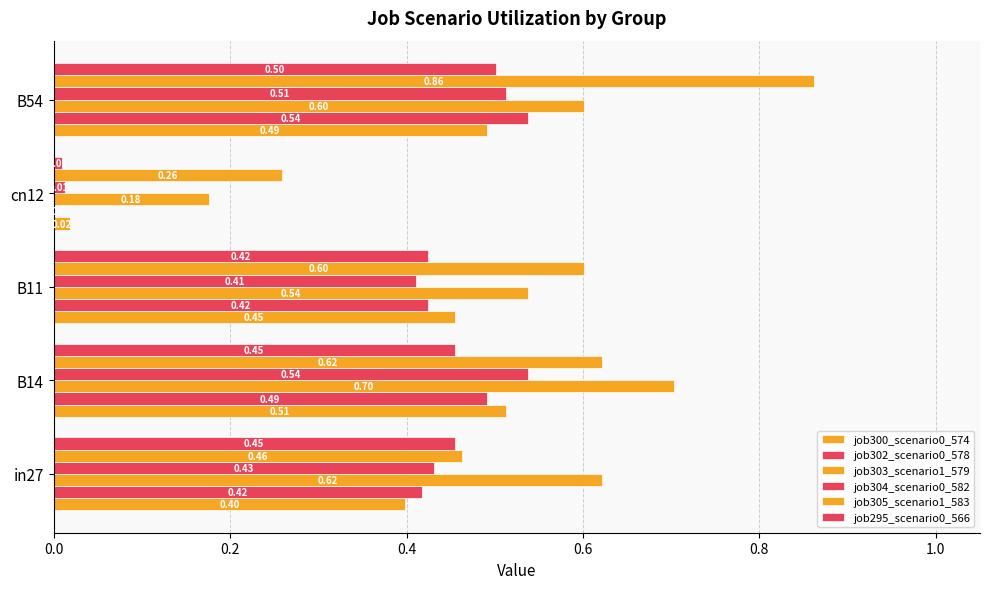

How many series are shown in this chart?

6